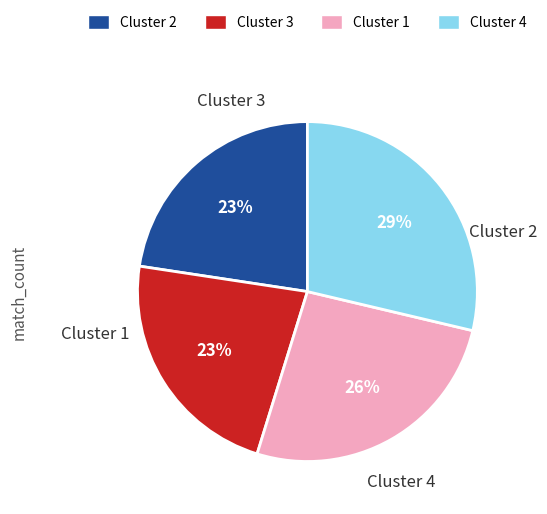

Is there a majority slice in this chart?

No